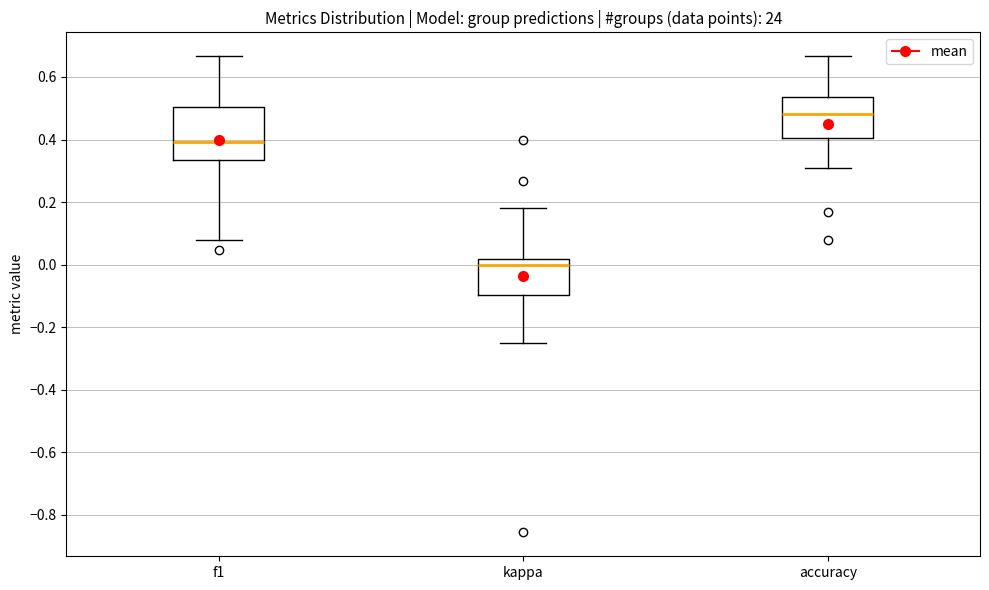

Reading left to right, read every box against the y-axis: the position of its median line, the range the box covers, and the ends of its whiskers. The values are not printed on the chart, so give them approximately, as read against the axis.

f1: median 0.40, box 0.34 to 0.50, whiskers 0.08 to 0.66
kappa: median 0.00, box -0.10 to 0.02, whiskers -0.24 to 0.18
accuracy: median 0.48, box 0.40 to 0.54, whiskers 0.30 to 0.66